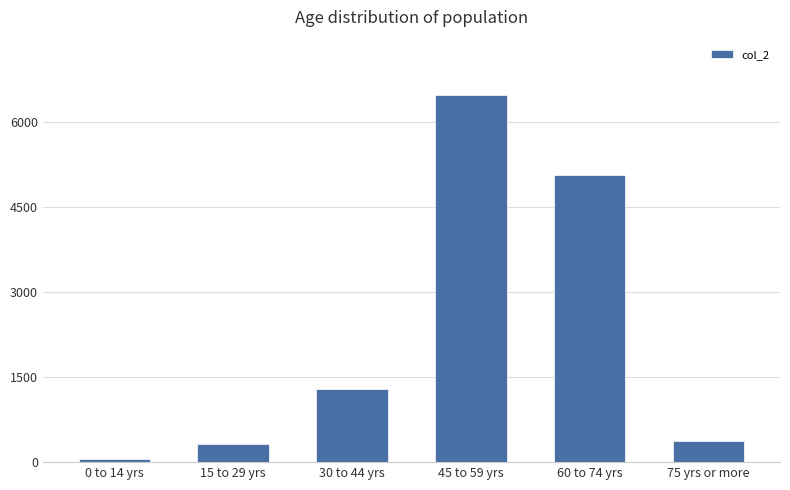

Where is the data nearest to the value 3271?

60 to 74 yrs